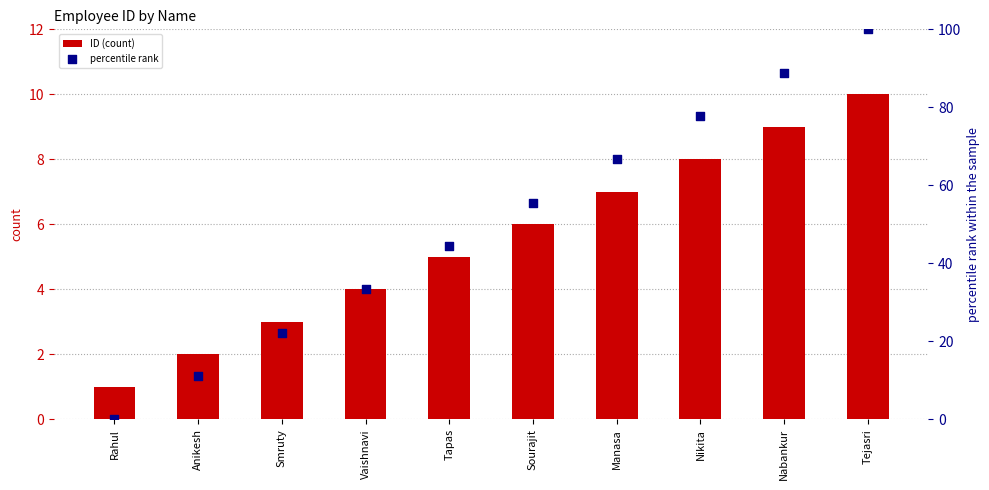

Which series reaches the minimum Y coordinate?

percentile rank